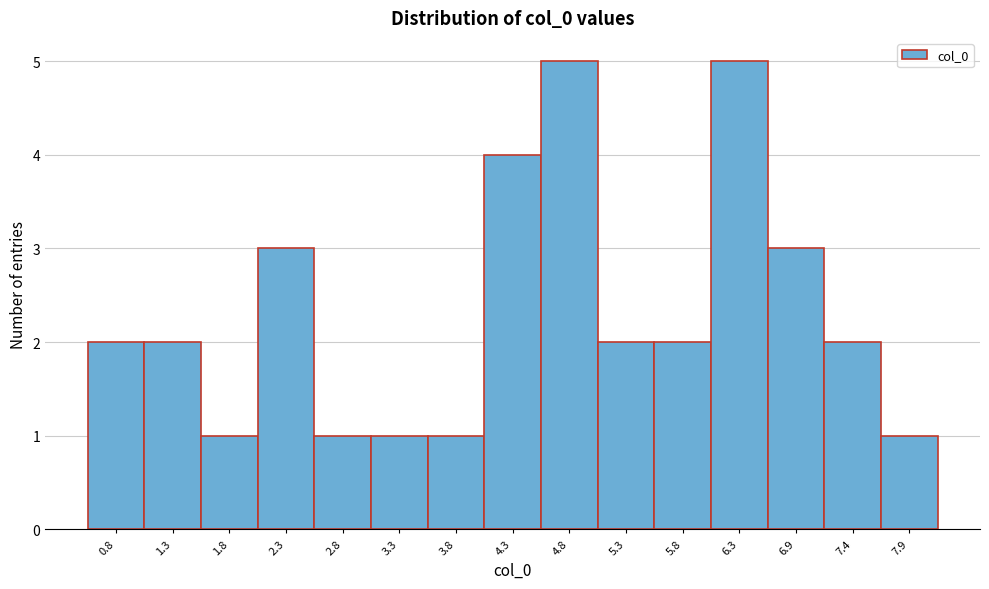

Reading right to left, transcribe all the data shown in this chart.

1	2	3	5	2	2	5	4	1	1	1	3	1	2	2